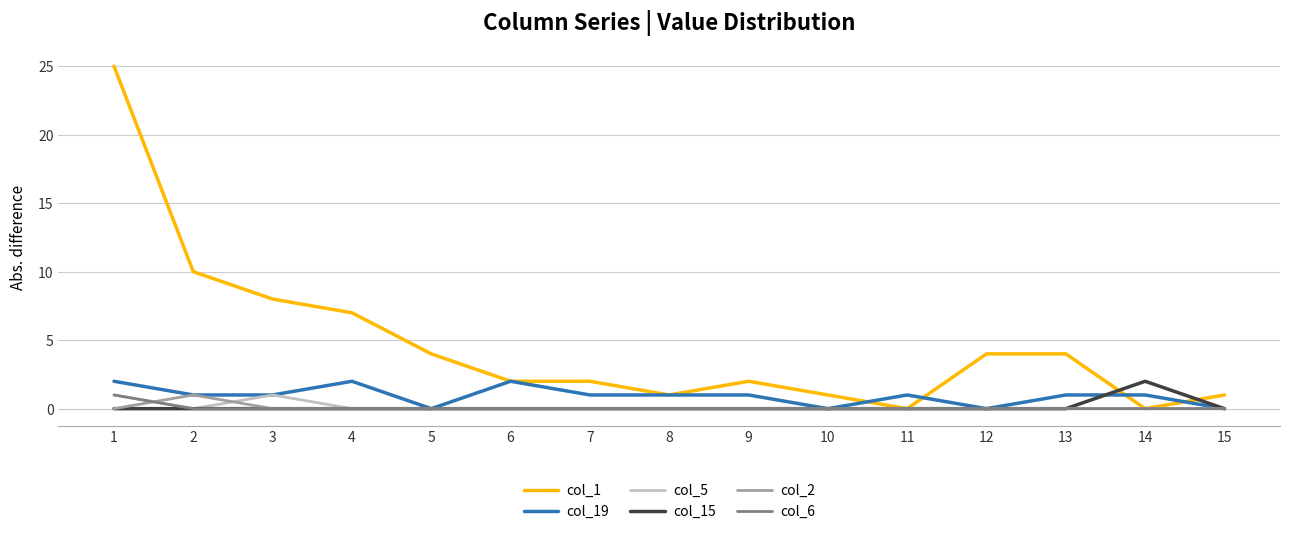

Count the col_19 values in the range 0 to 1.

12